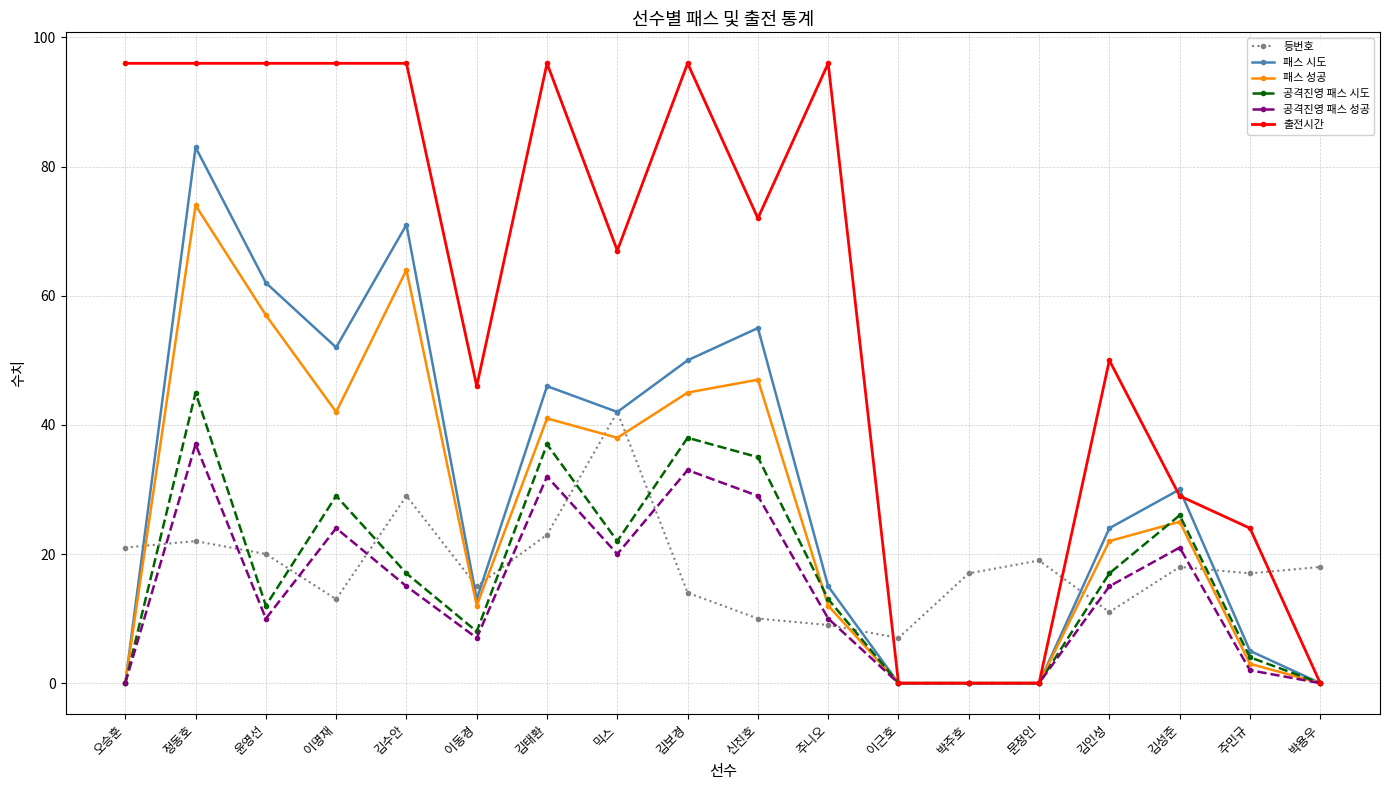

The 패스 시도 series shows 23 at 주니오. True or false?

False